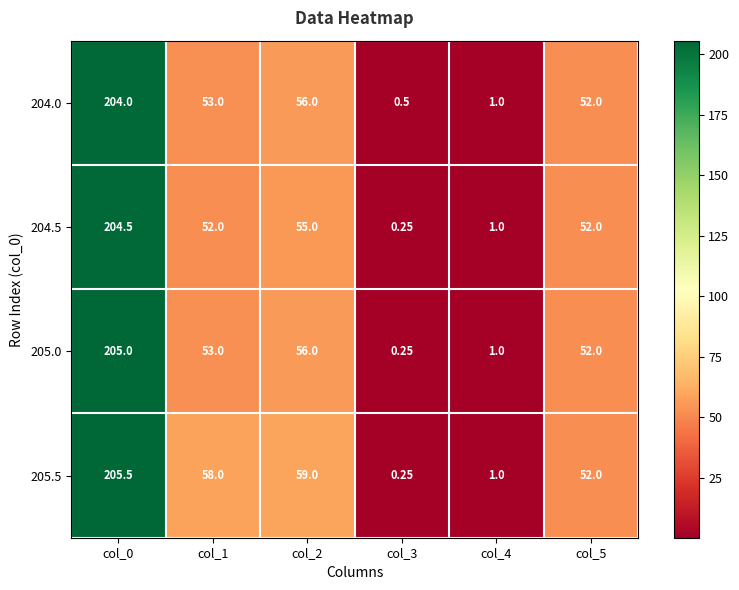

What is the maximum value shown in the chart?

205.5